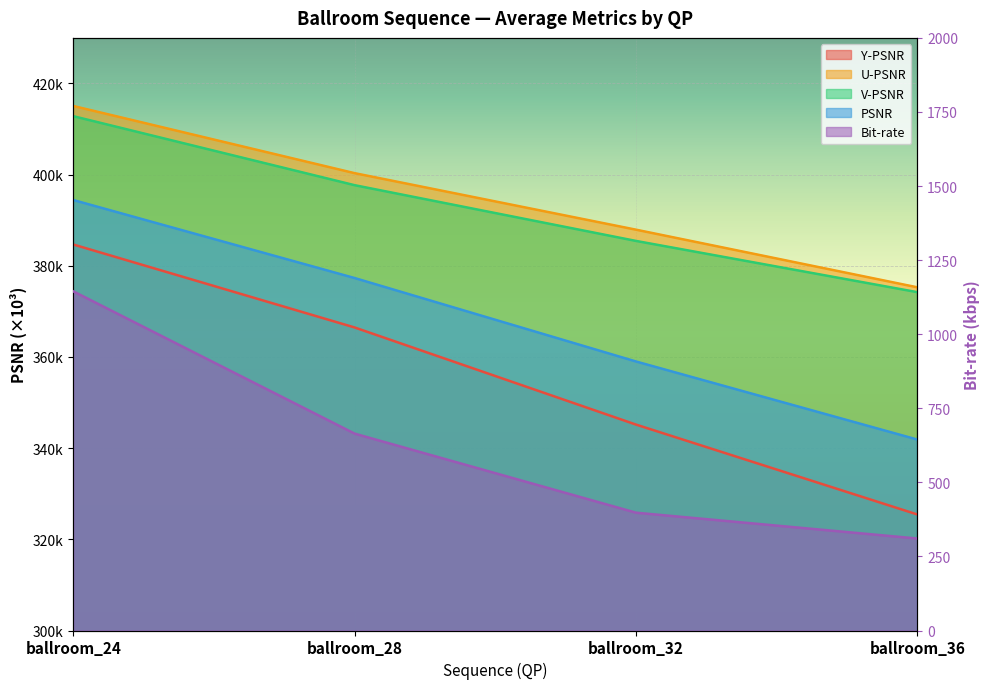

What is the greatest value displayed?

415067.0